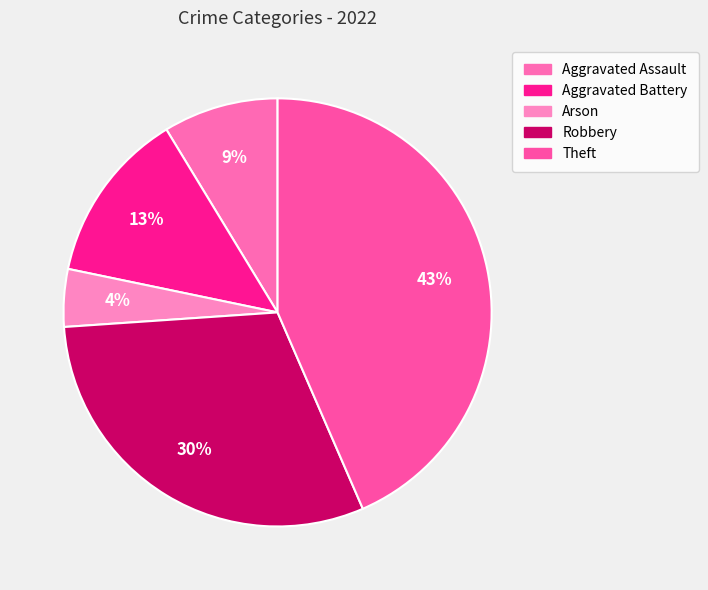

Rank the categories by value from lowest to highest.

Arson, Aggravated Assault, Aggravated Battery, Robbery, Theft